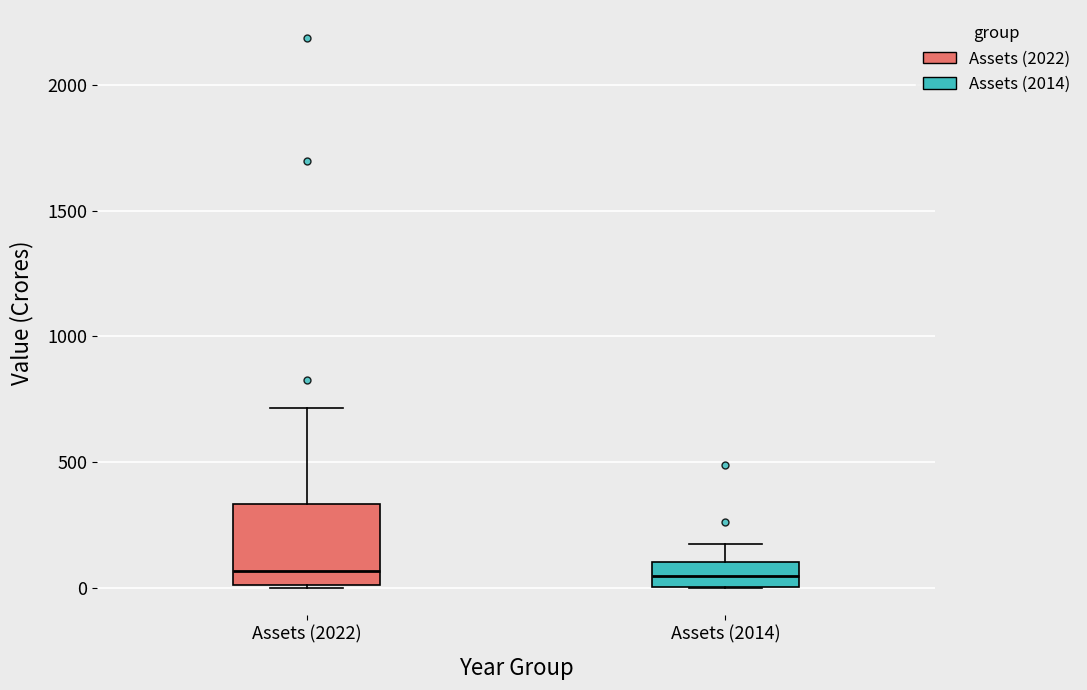

Reading left to right, read every box against the y-axis: the position of its median line, the range the box covers, and the ends of its whiskers. The values are not printed on the chart, so give them approximately, as read against the axis.

Assets (2022): median 50, box 0 to 350, whiskers 0 to 700
Assets (2014): median 50, box 0 to 100, whiskers 0 to 150